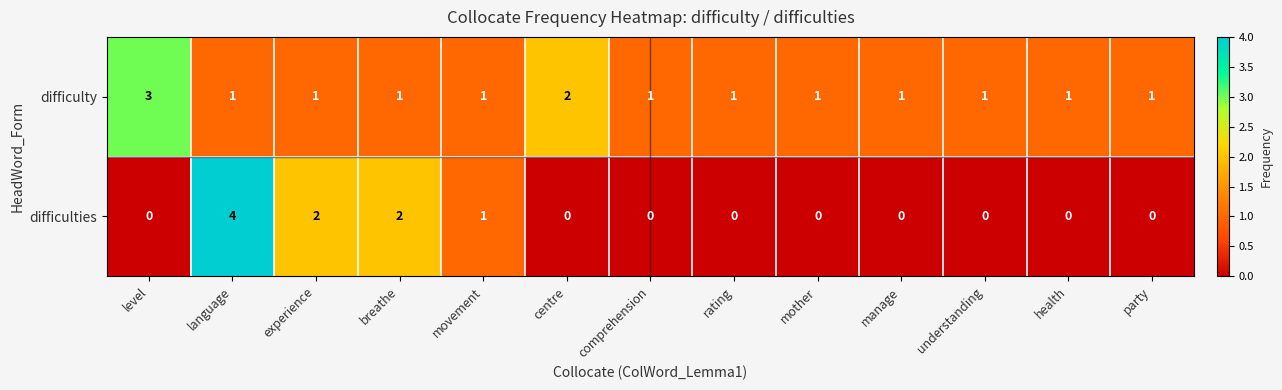

How many difficulties values are between 0 and 1?

10